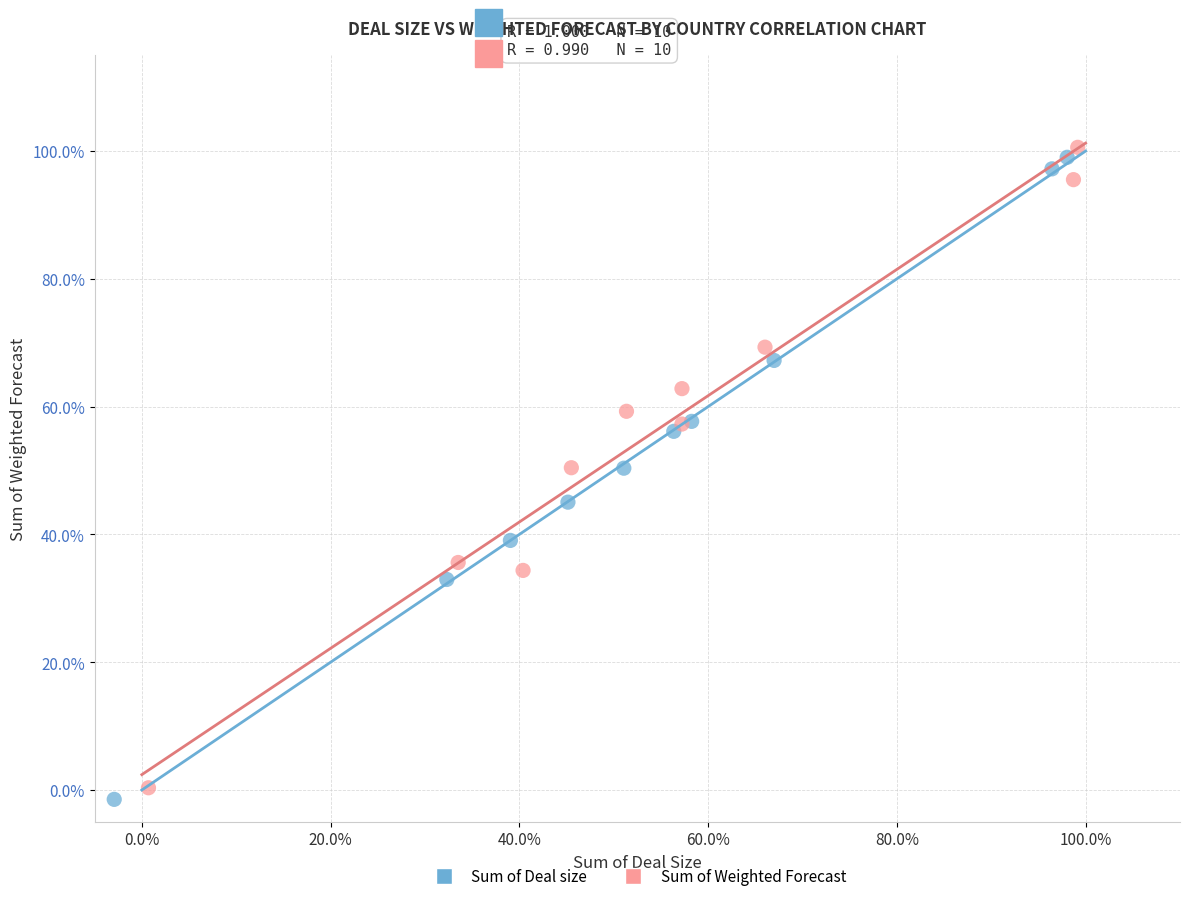

Which series contains the highest Y value?

Sum of Weighted Forecast